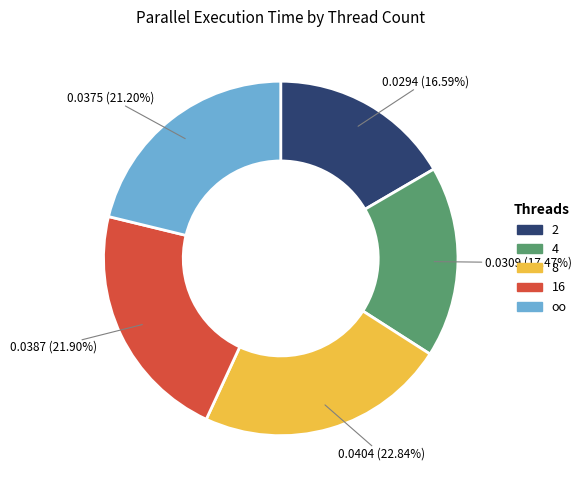

What percentage do 8 and oo together represent?

44.0%